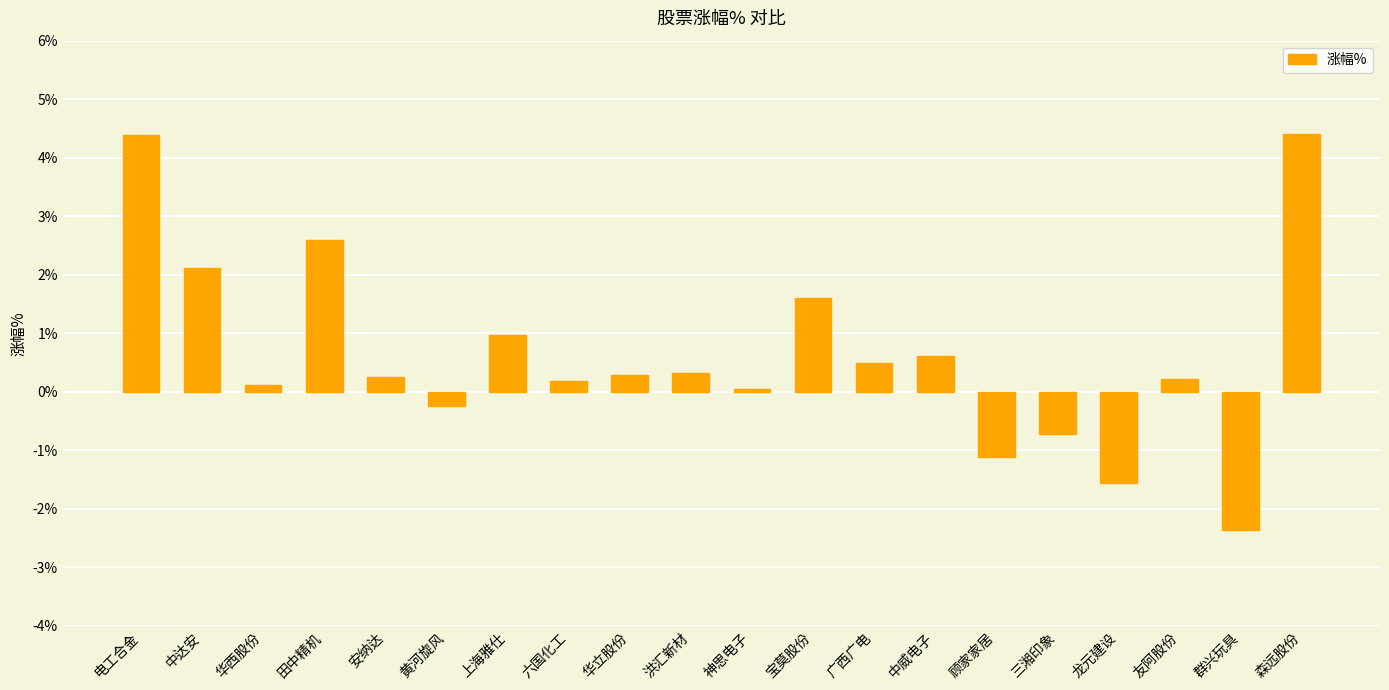

How many data points are less than 0?

5